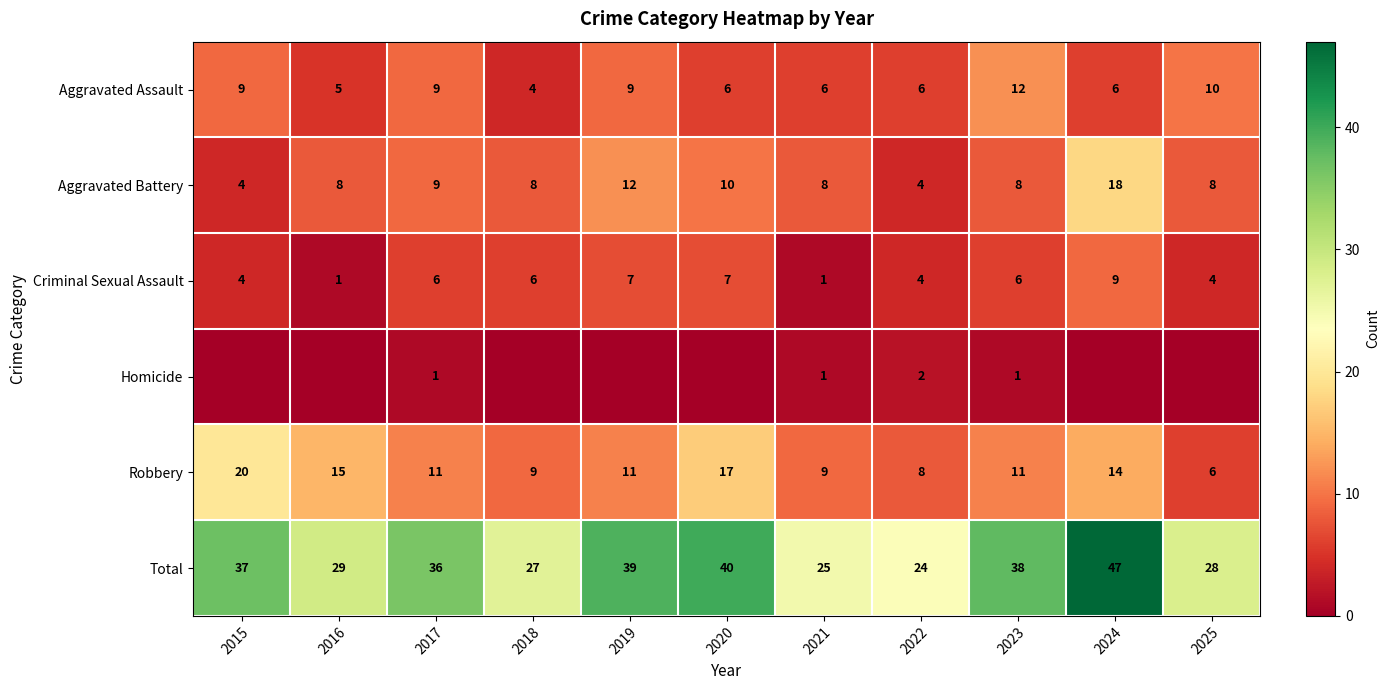

What is the average value of the Aggravated Assault series?

7